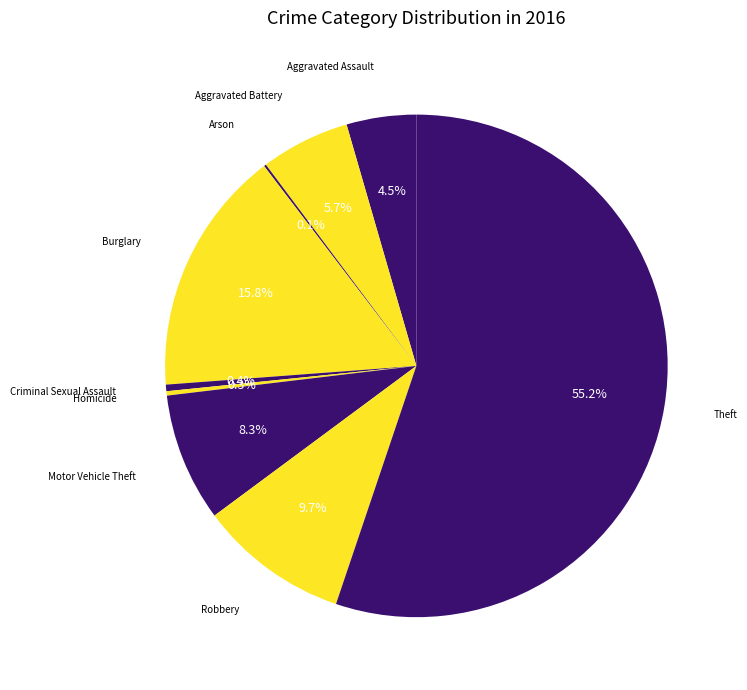

Is there a majority slice in this chart?

Yes